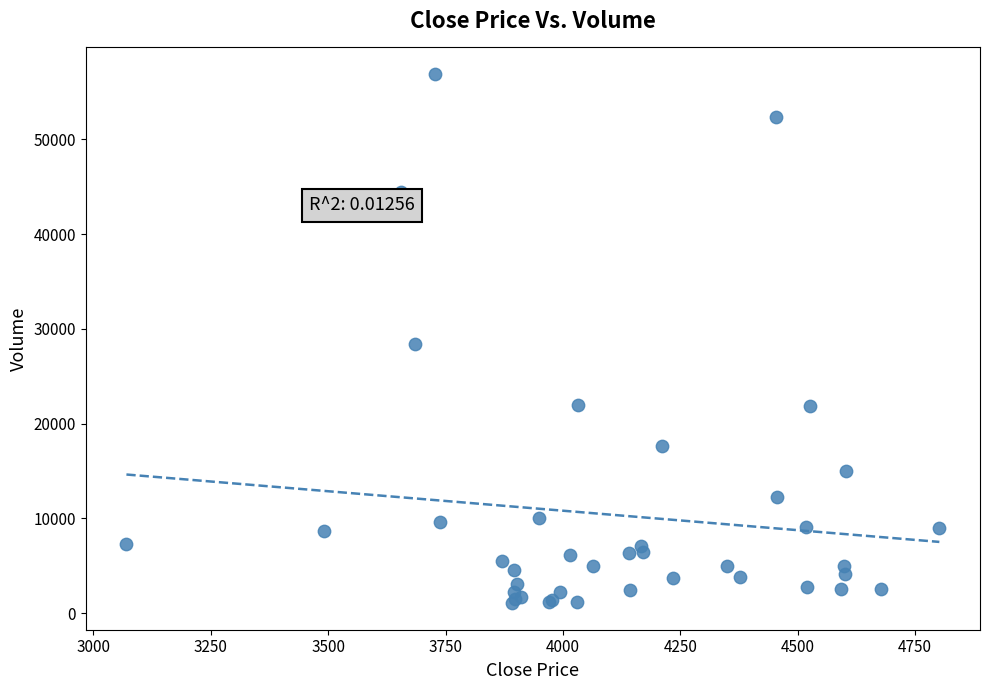

What Y value in the scatter plot is closest to 28976?

28360